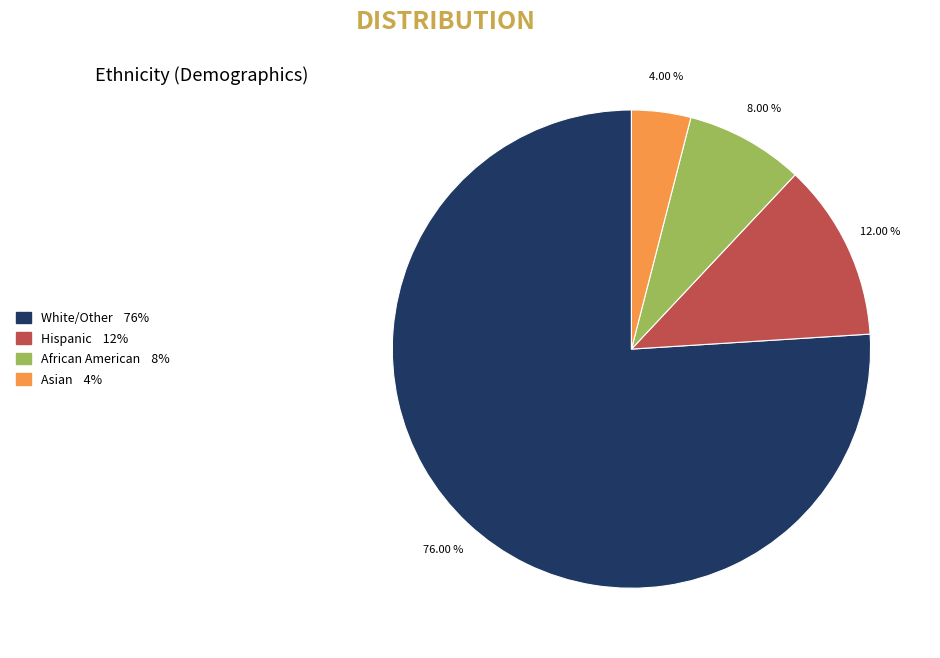

Does African American represent more than half of the total?

No